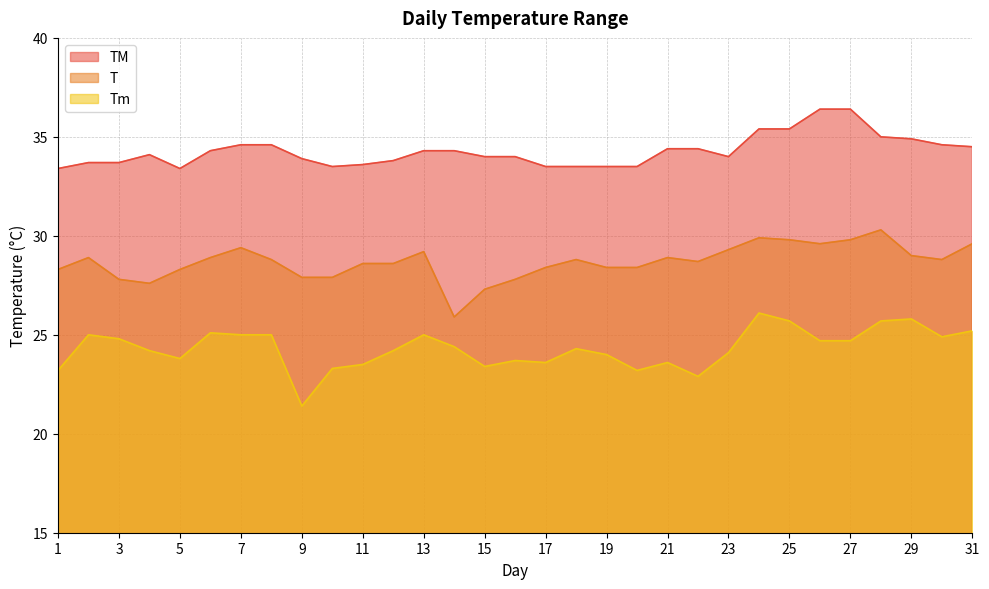

Does the chart display data point markers on the line(s)?

No